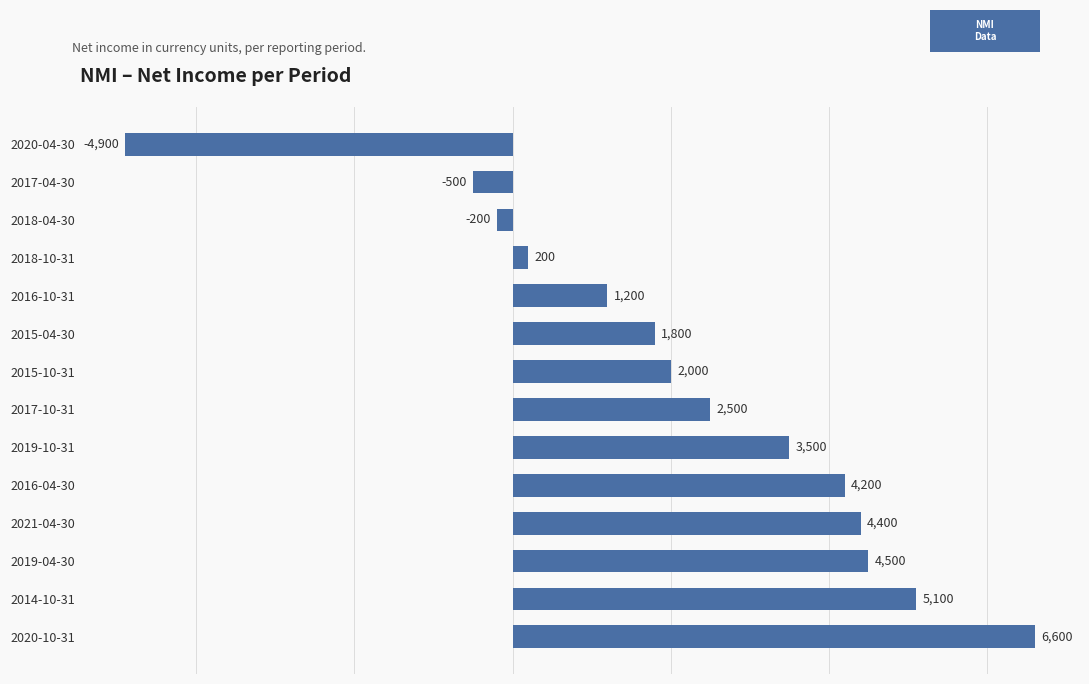

What is the smallest value displayed?

-4900